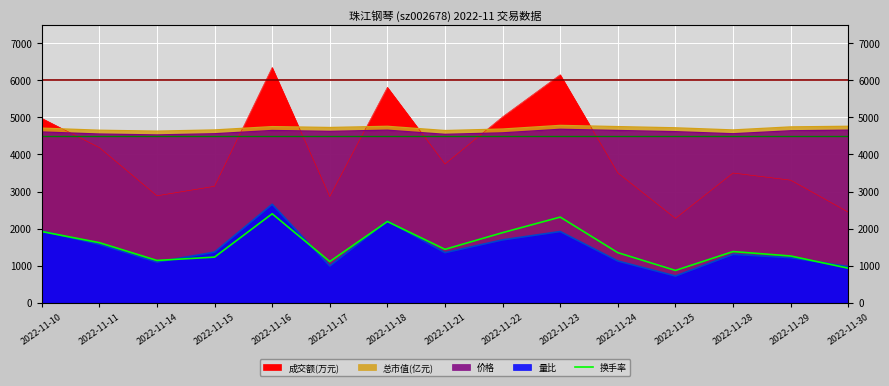

Approximately how many times larger is the value at 2022-11-29 compared to 2022-11-23?

0.5